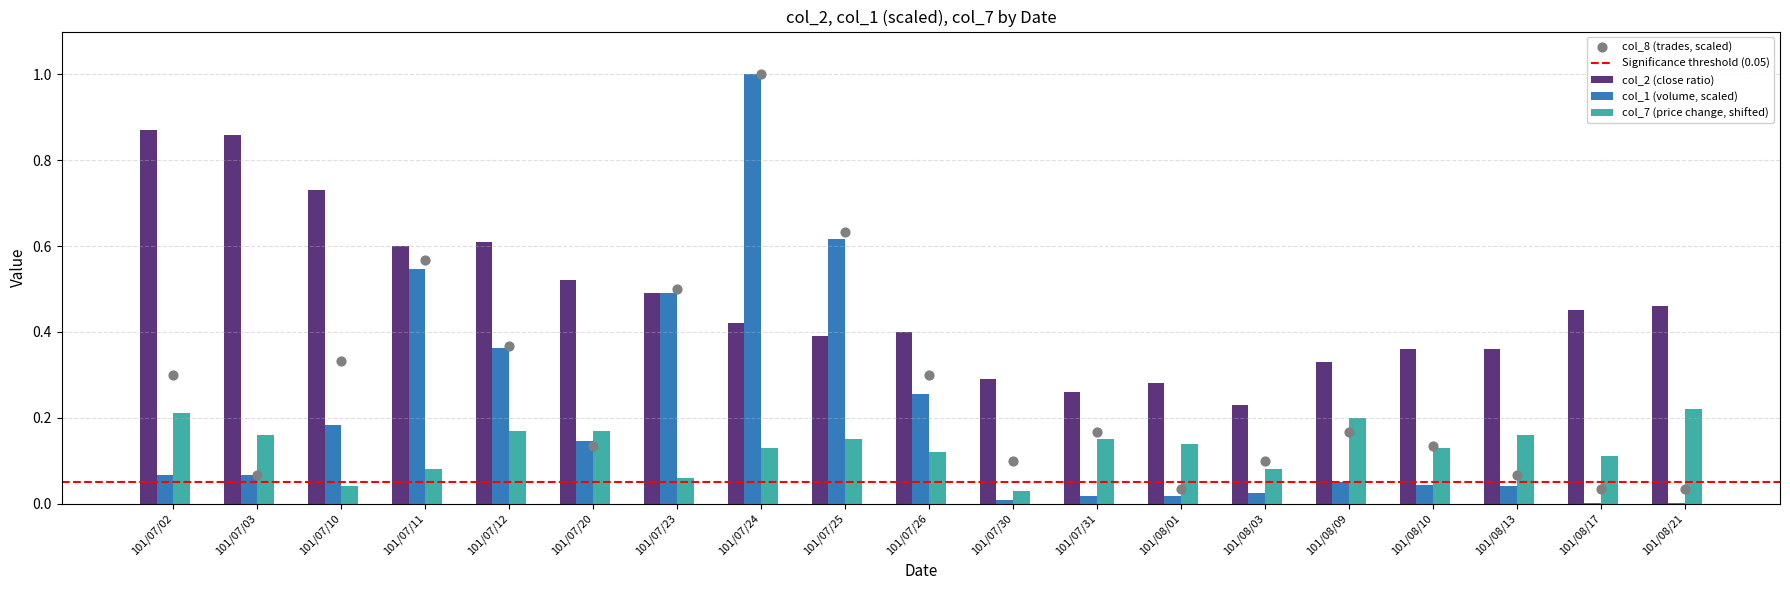

Which series has the largest Y range (max minus min)?

col_1